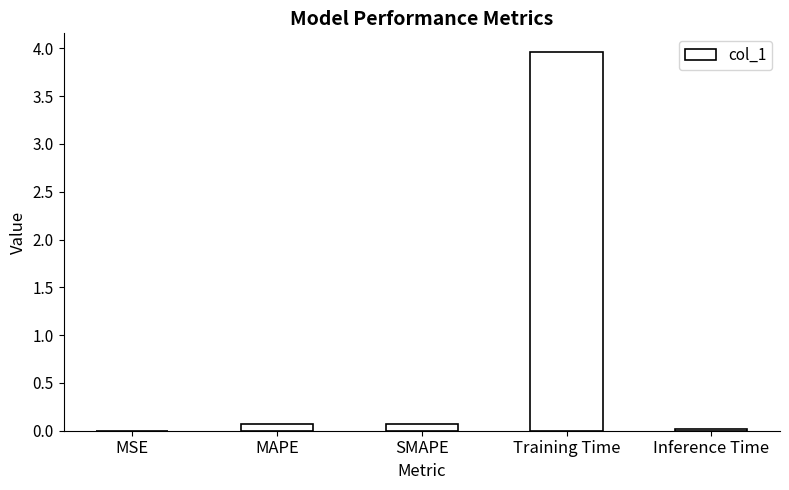

The chart shows a value of 0.1 at SMAPE. True or false?

True